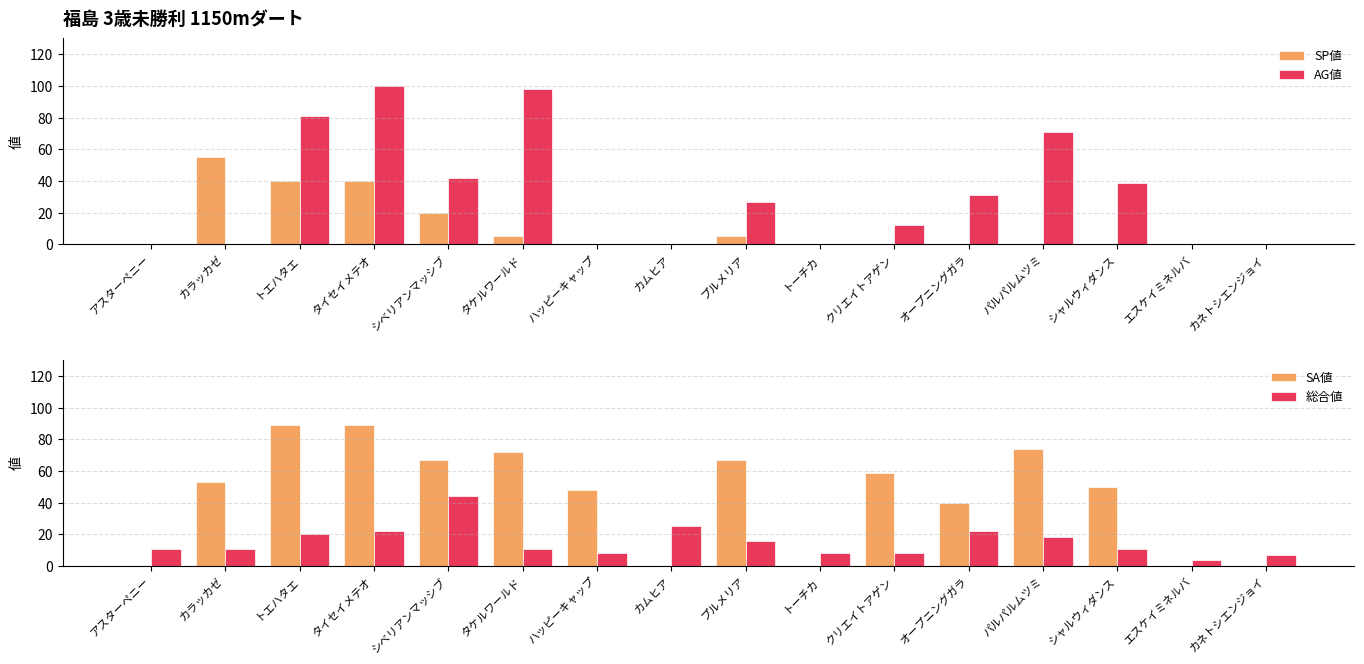

What is the average value of the SA値 series?

44